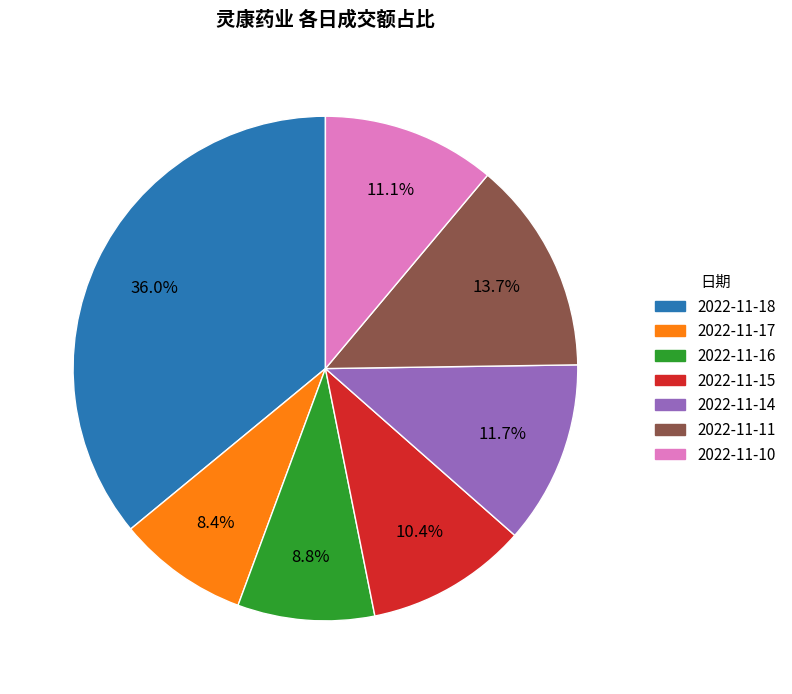

What is the largest slice in the pie chart?

2022-11-18